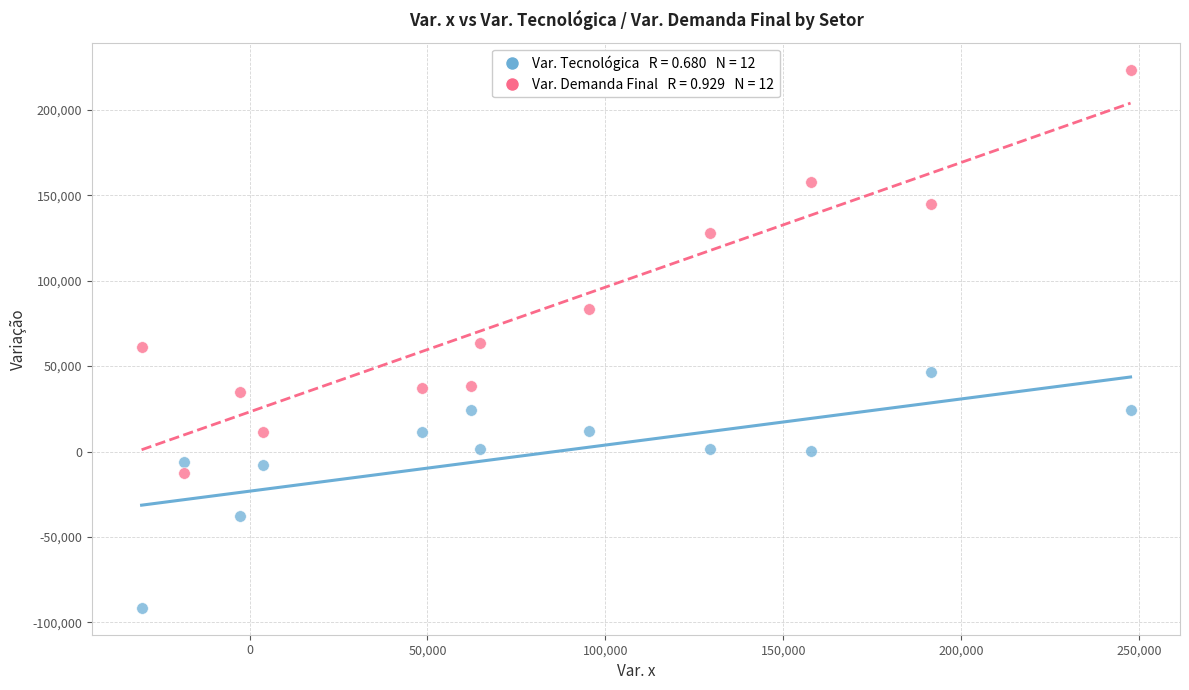

Across all data points, what is the range of X values (max minus min)?

277990.7